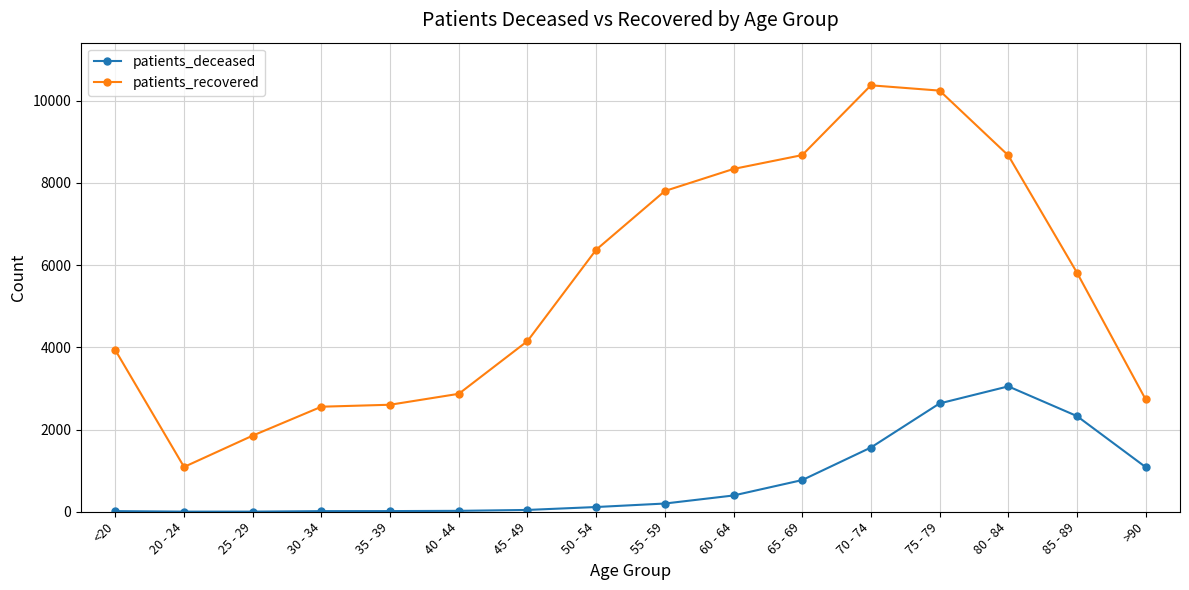

Which series has the largest total across all categories?

patients_recovered